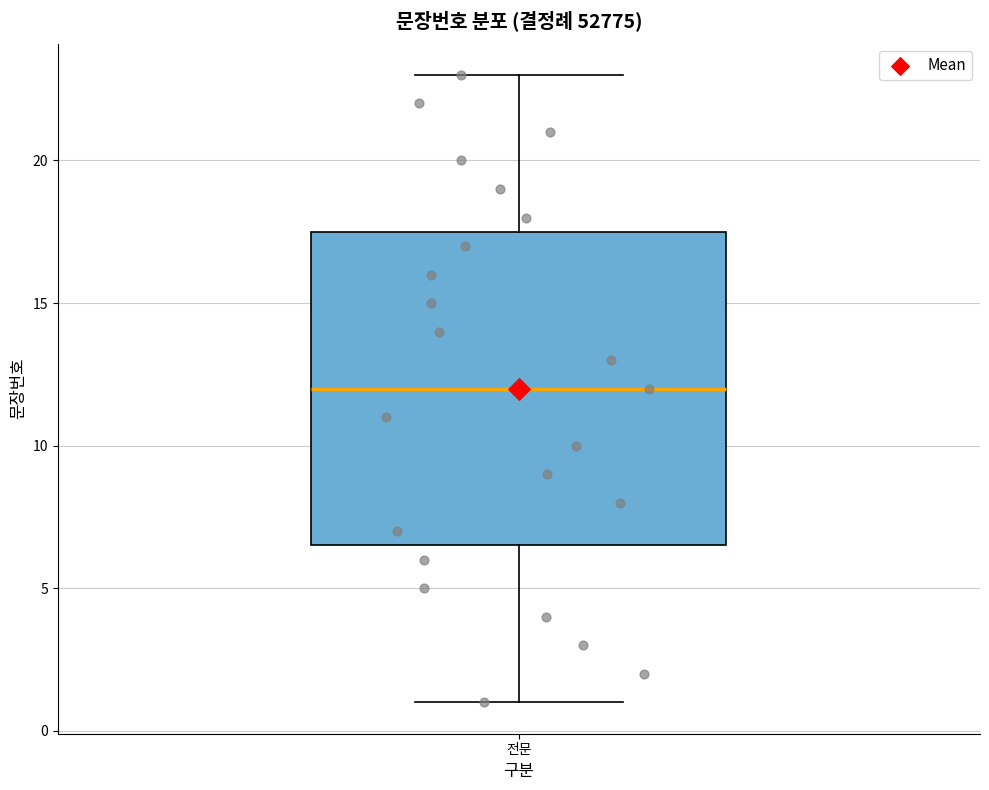

Transcribe this box plot: give where the median line is, the range the box spans, and where the two whiskers end, as read against the y-axis. The values are not printed on the chart, so give them approximately, as read against the axis.

median 12.0, box 6.5 to 17.5, whiskers 1.0 to 23.0